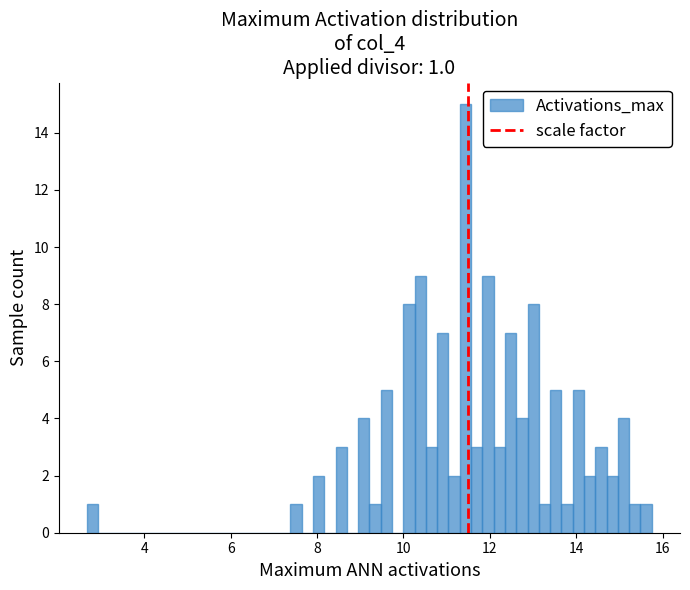

Around what value on the x-axis is the tallest bar? Give the approximate position of its centre, as read against the axis.

11.4